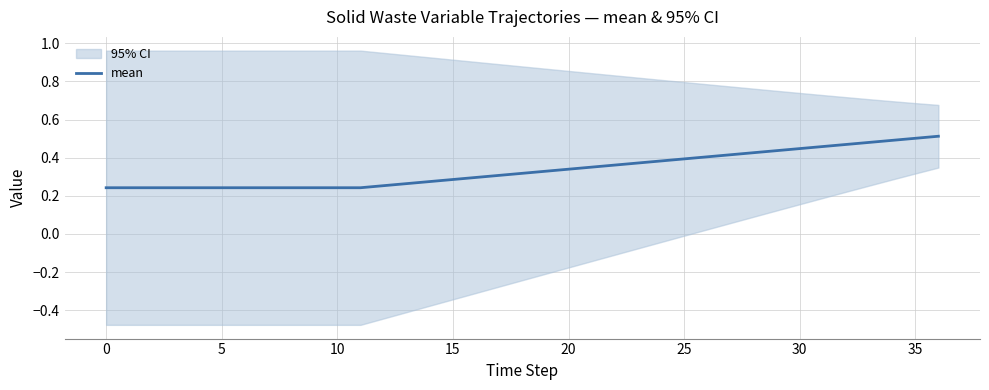

The value at 15 is 0.2. True or false?

False